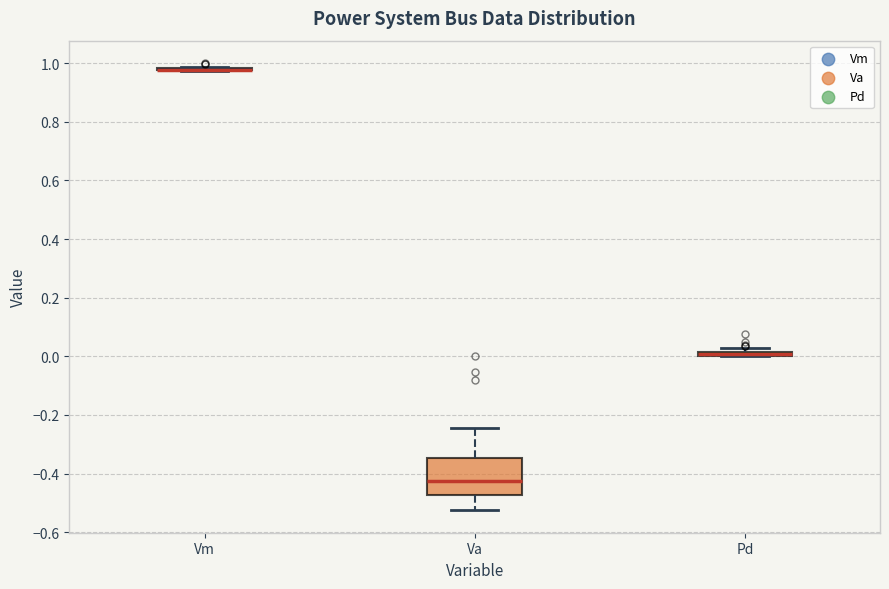

Comparing the boxes themselves (not the whiskers), which one is the tallest?

Va